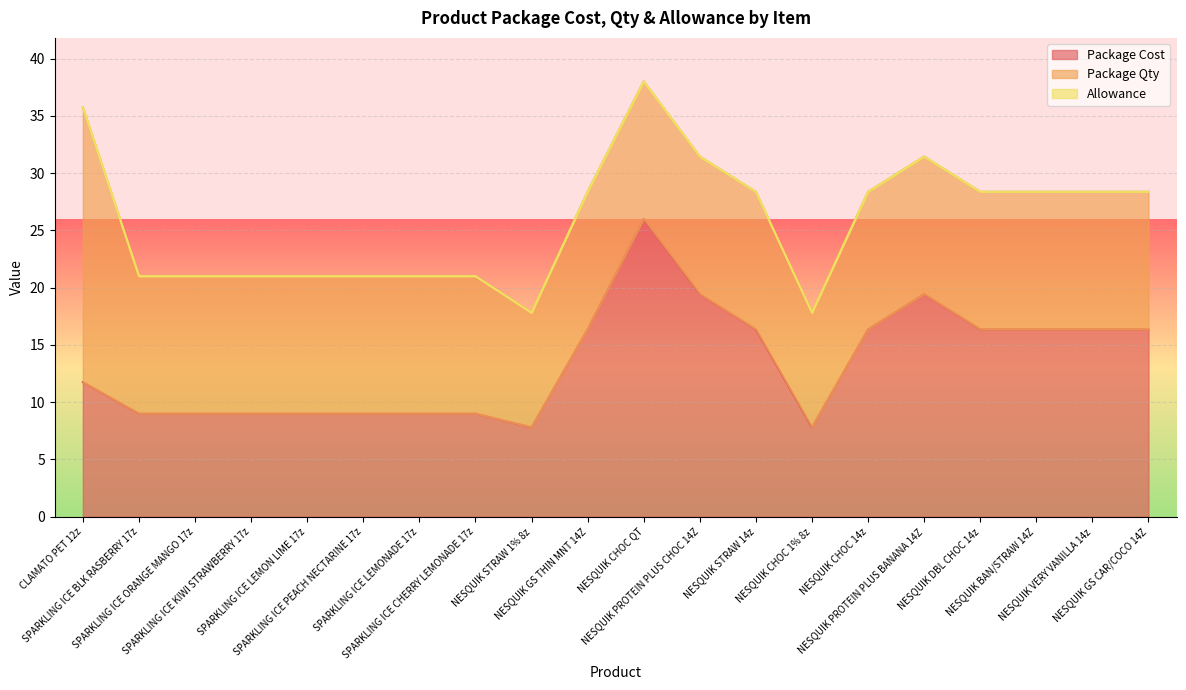

Does the chart display data point markers on the line(s)?

No